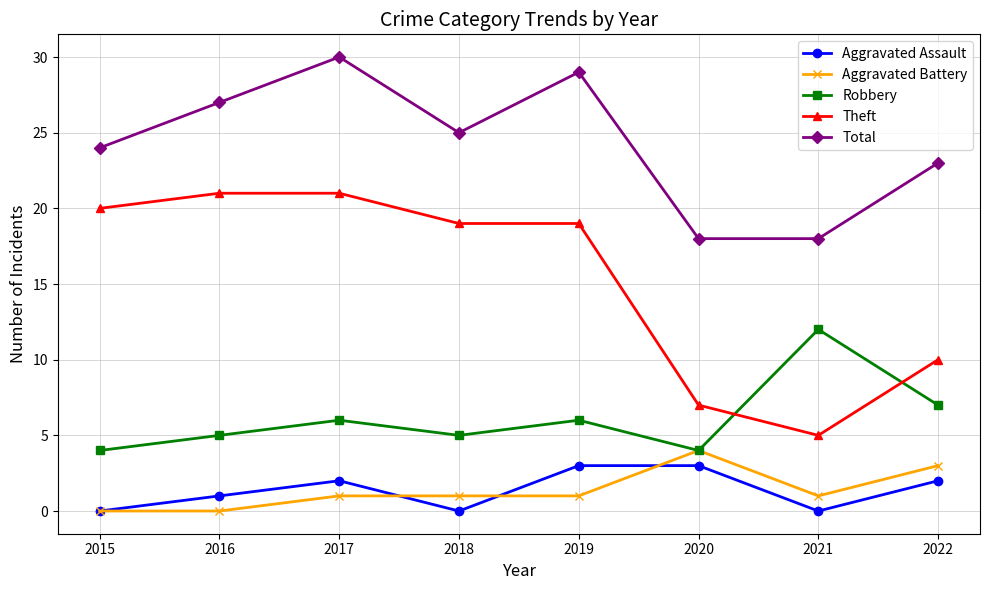

What is the total value across all series at 2015?

48